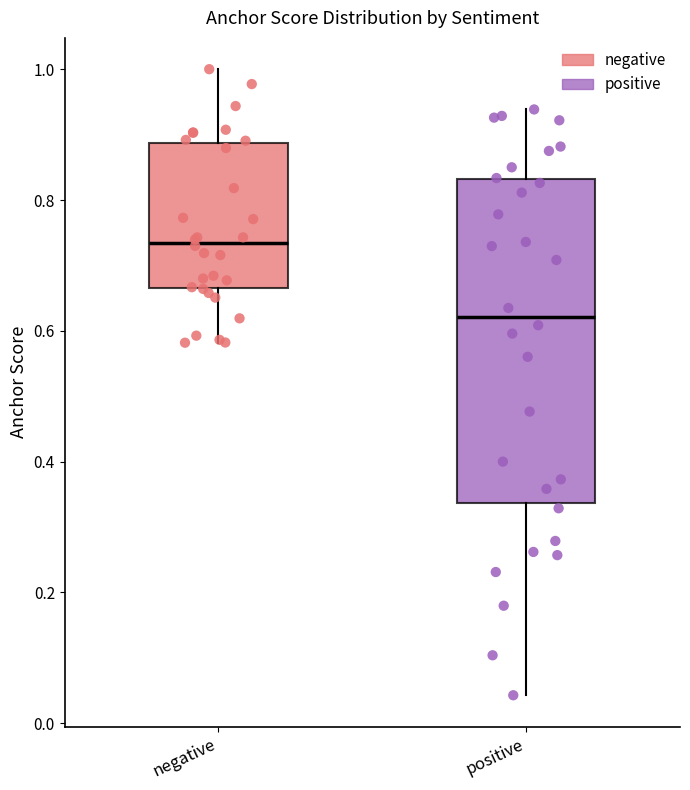

Where does the median line of the box for positive sit on the y-axis? The values are not printed on the chart, so give them approximately, as read against the axis.

0.62